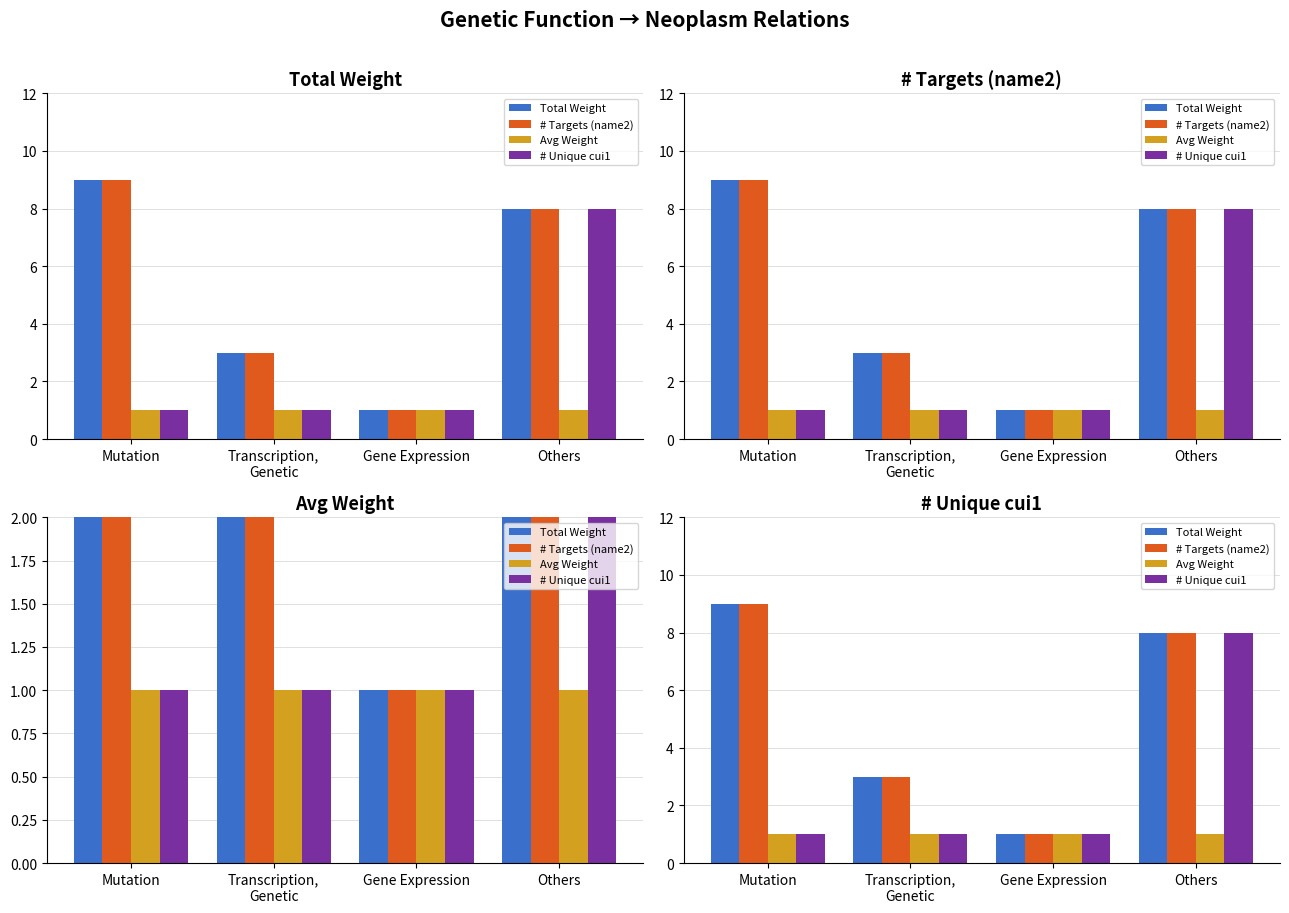

How many distinct data groups are displayed?

4